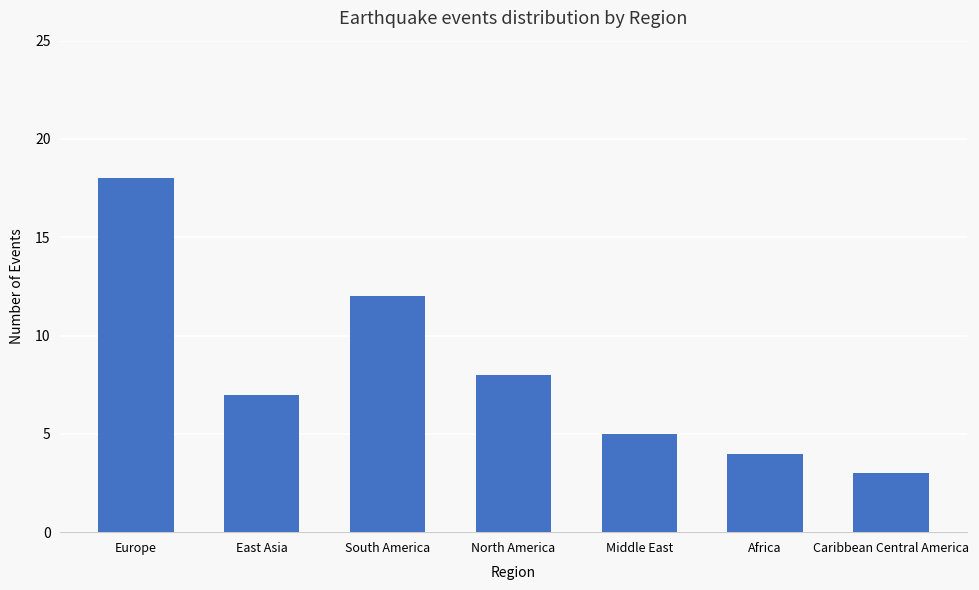

At which category does the chart reach its minimum across all series?

Caribbean Central America